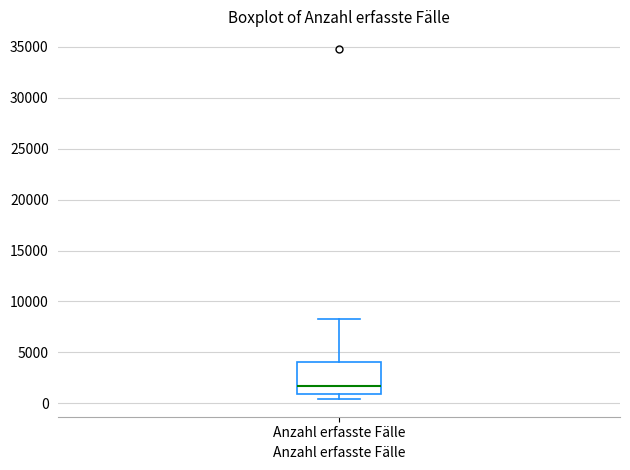

Where is the upper edge of the box for Anzahl erfasste Fälle on the y-axis? The values are not printed on the chart, so give them approximately, as read against the axis.

4000